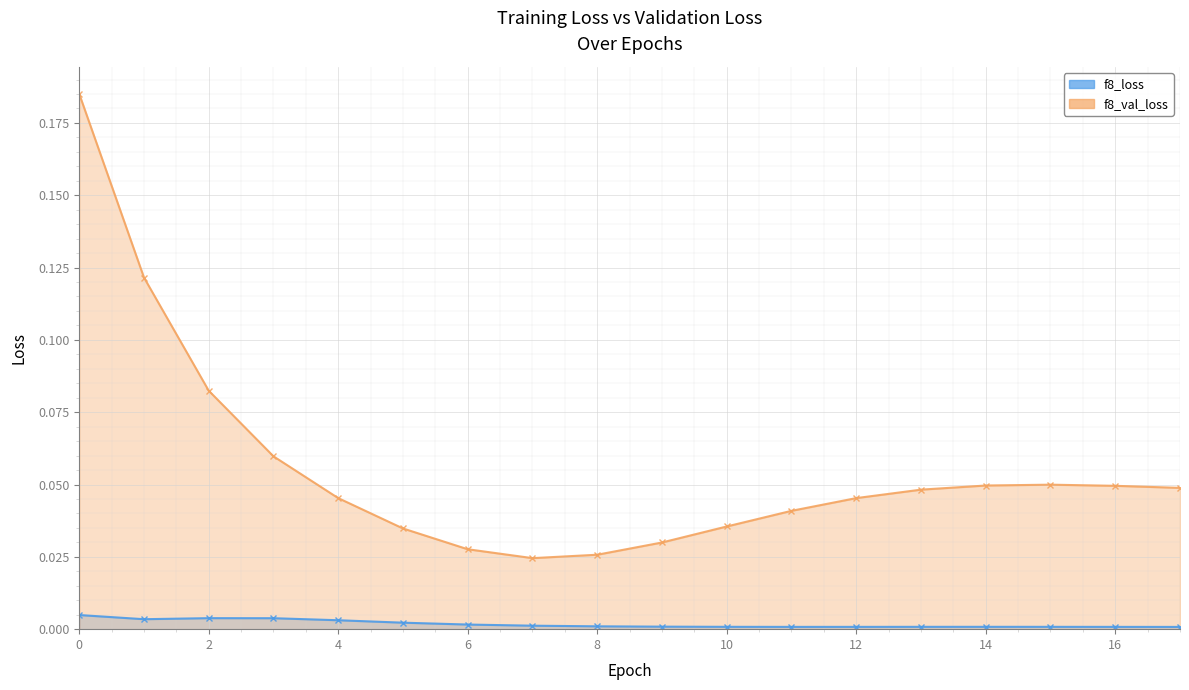

Reading left to right, transcribe all the data shown in this chart.

f8_loss: 0=0.0	1=0.0	2=0.0	3=0.0	4=0.0	5=0.0	6=0.0	7=0.0	8=0.0	9=0.0	10=0.0	11=0.0	12=0.0	13=0.0	14=0.0	15=0.0	16=0.0	17=0.0
f8_val_loss: 0=0.2	1=0.1	2=0.1	3=0.1	4=0.0	5=0.0	6=0.0	7=0.0	8=0.0	9=0.0	10=0.0	11=0.0	12=0.0	13=0.0	14=0.0	15=0.0	16=0.0	17=0.0